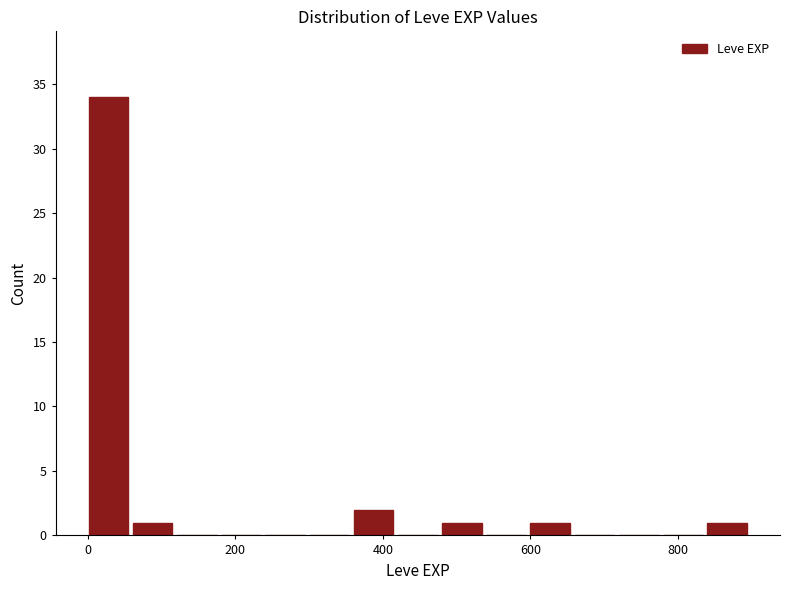

Read against the x-axis, roughly where is the centre of the tallest bar?

20